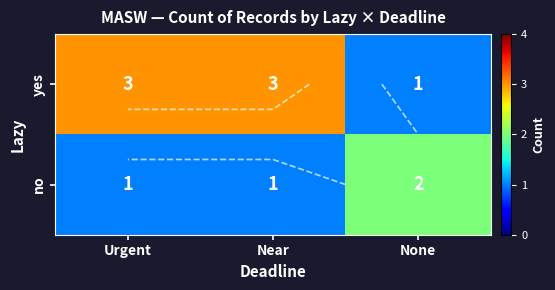

Which series has the widest spread of values?

yes